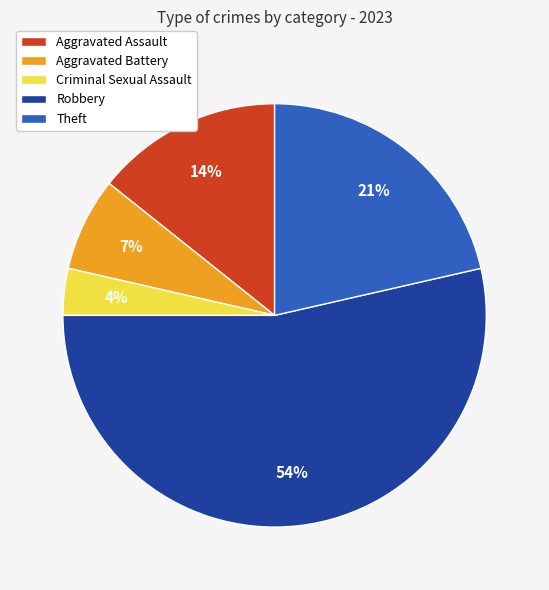

Is the sum of Criminal Sexual Assault and Aggravated Battery greater than half?

No